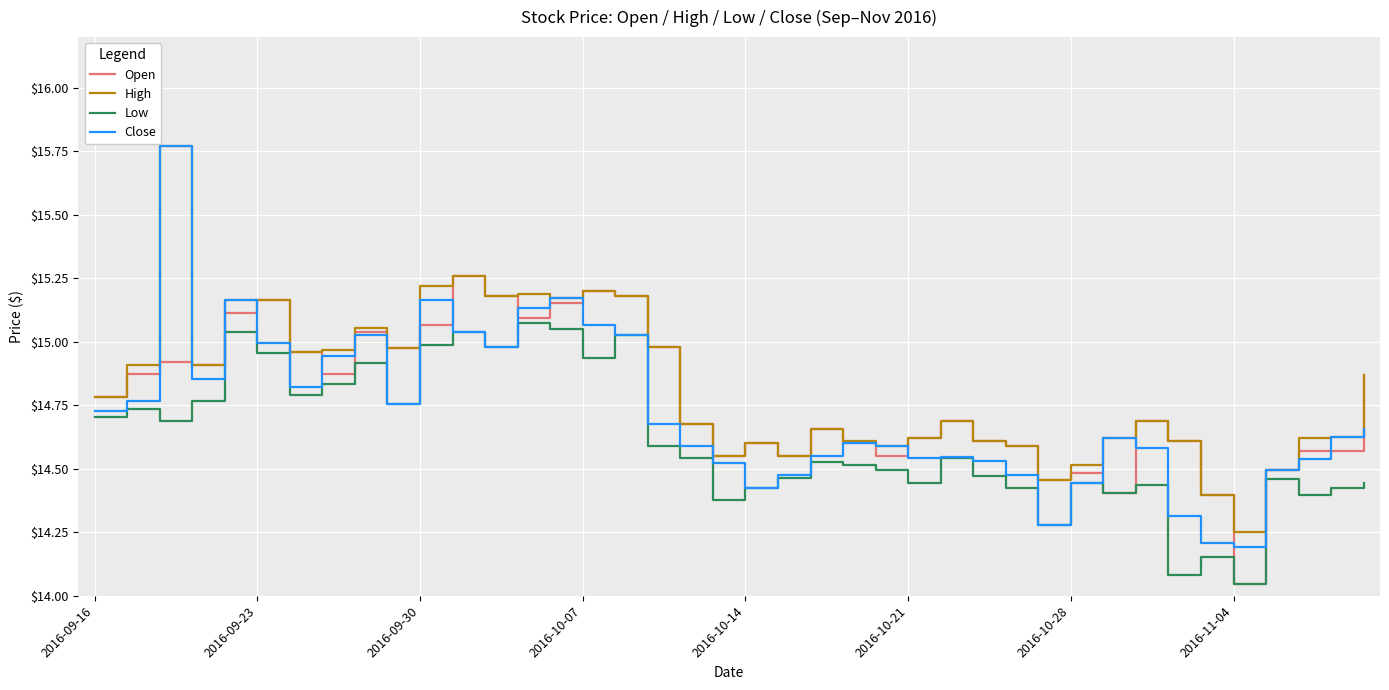

List the series in order of their overall mean, highest first.

High, Open, Close, Low